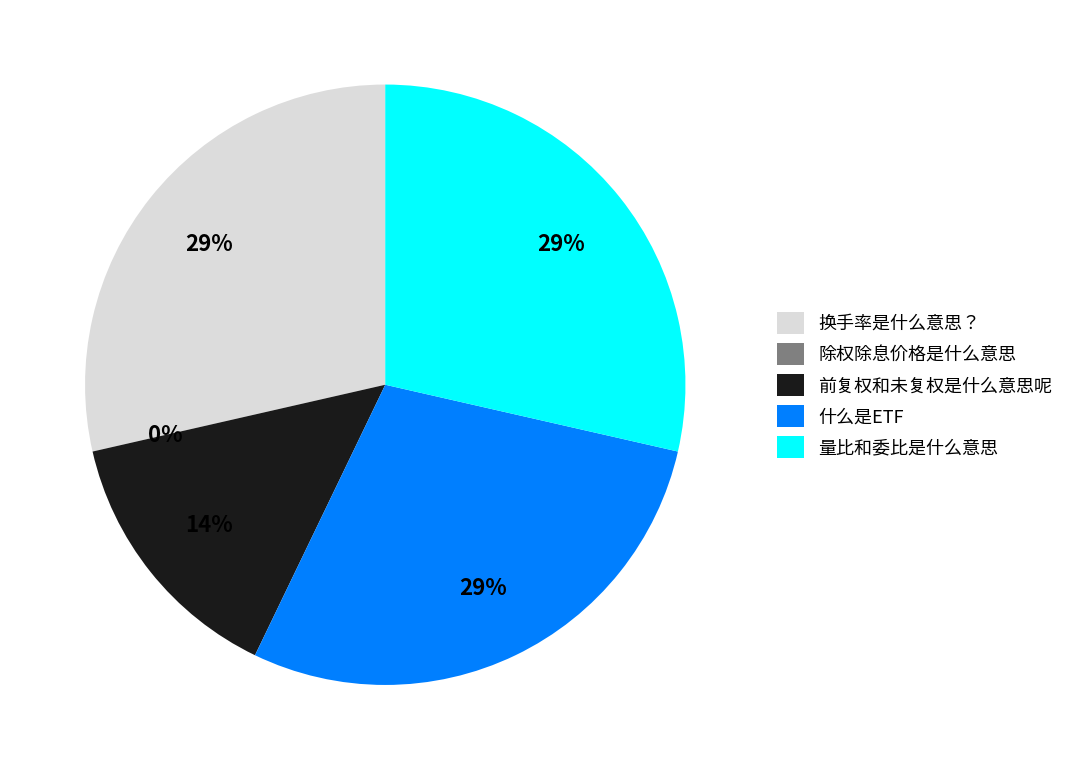

To the nearest percent, what percentage of the pie is 什么是ETF?

29%